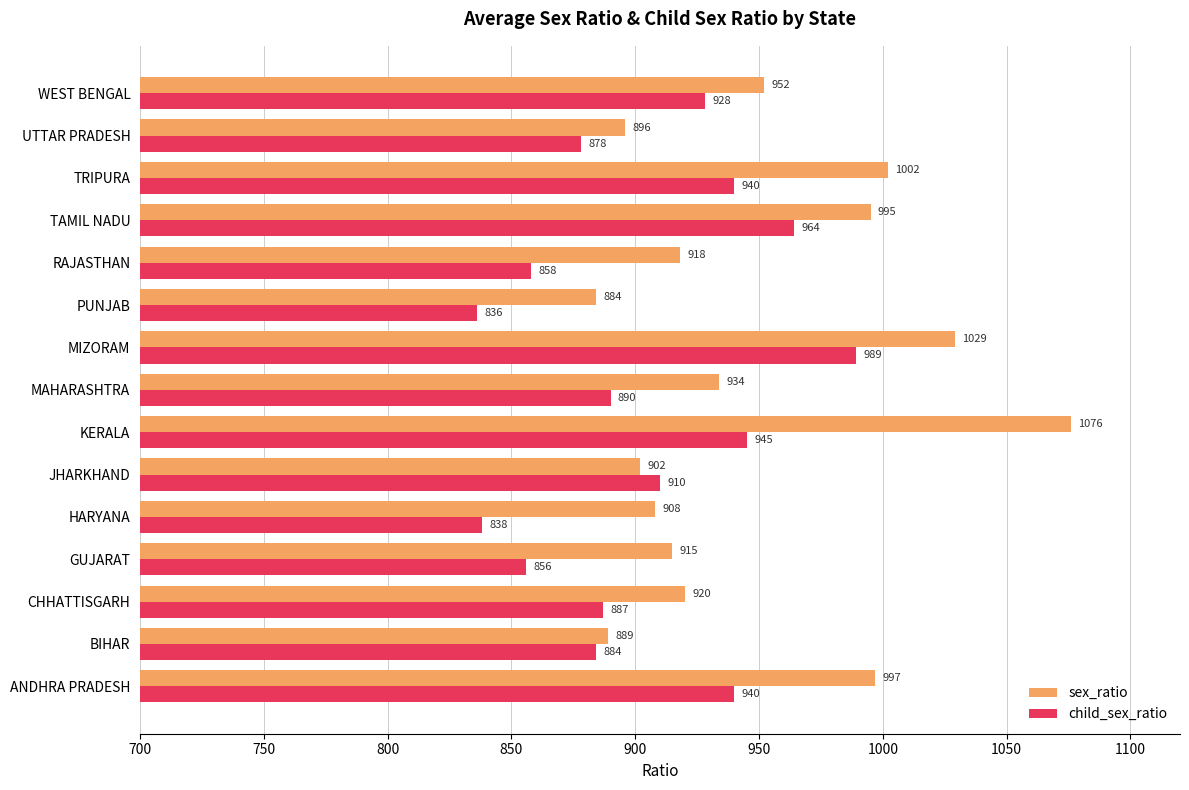

The sex_ratio series shows 236 at MAHARASHTRA. True or false?

False